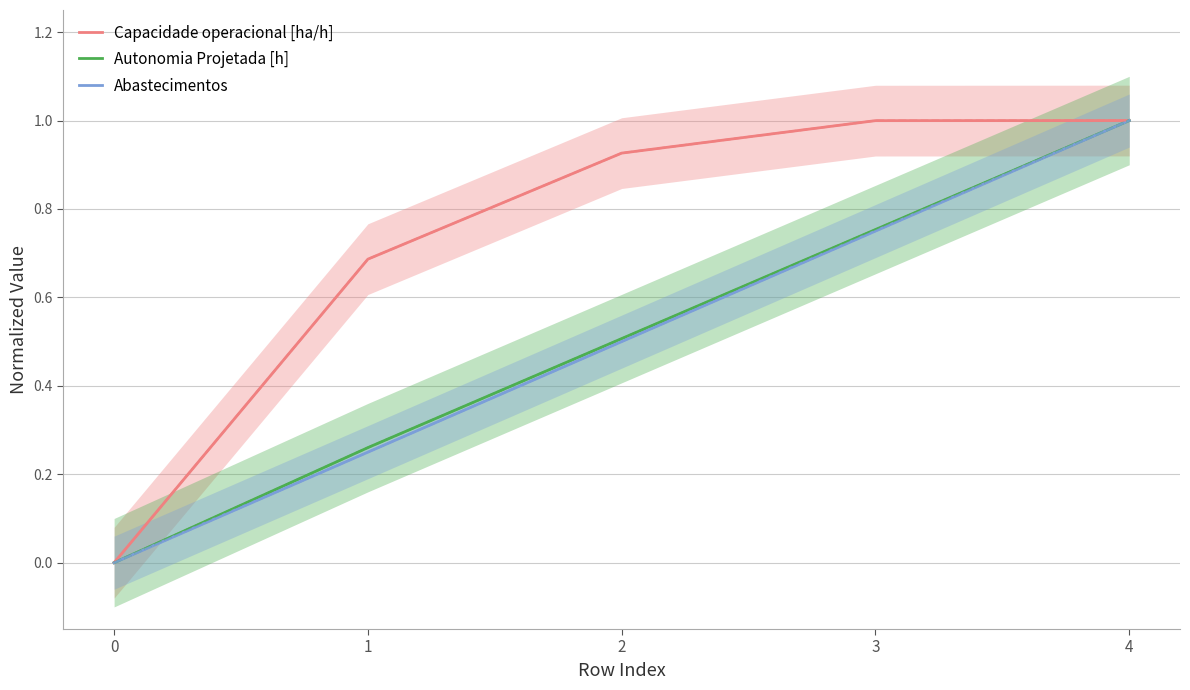

How many lines are shown in the chart?

3